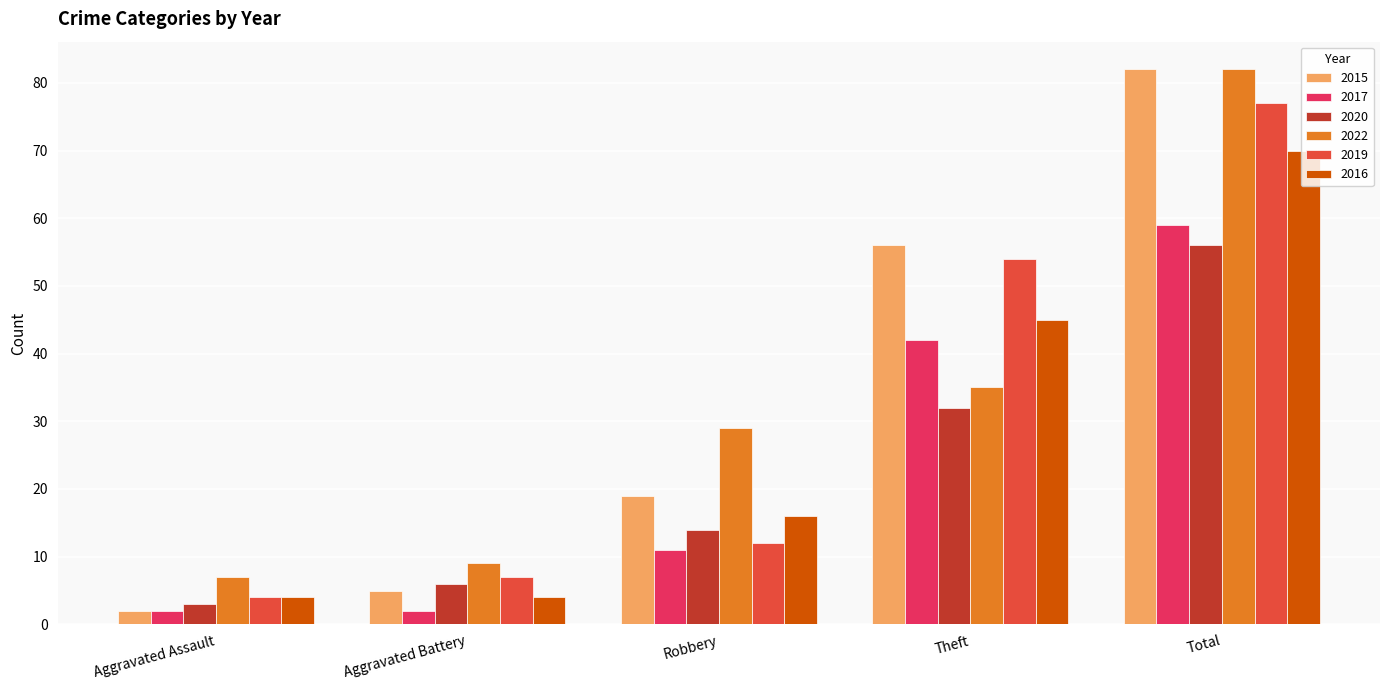

List the labels in order of 2020 value, largest first.

Total, Theft, Robbery, Aggravated Battery, Aggravated Assault